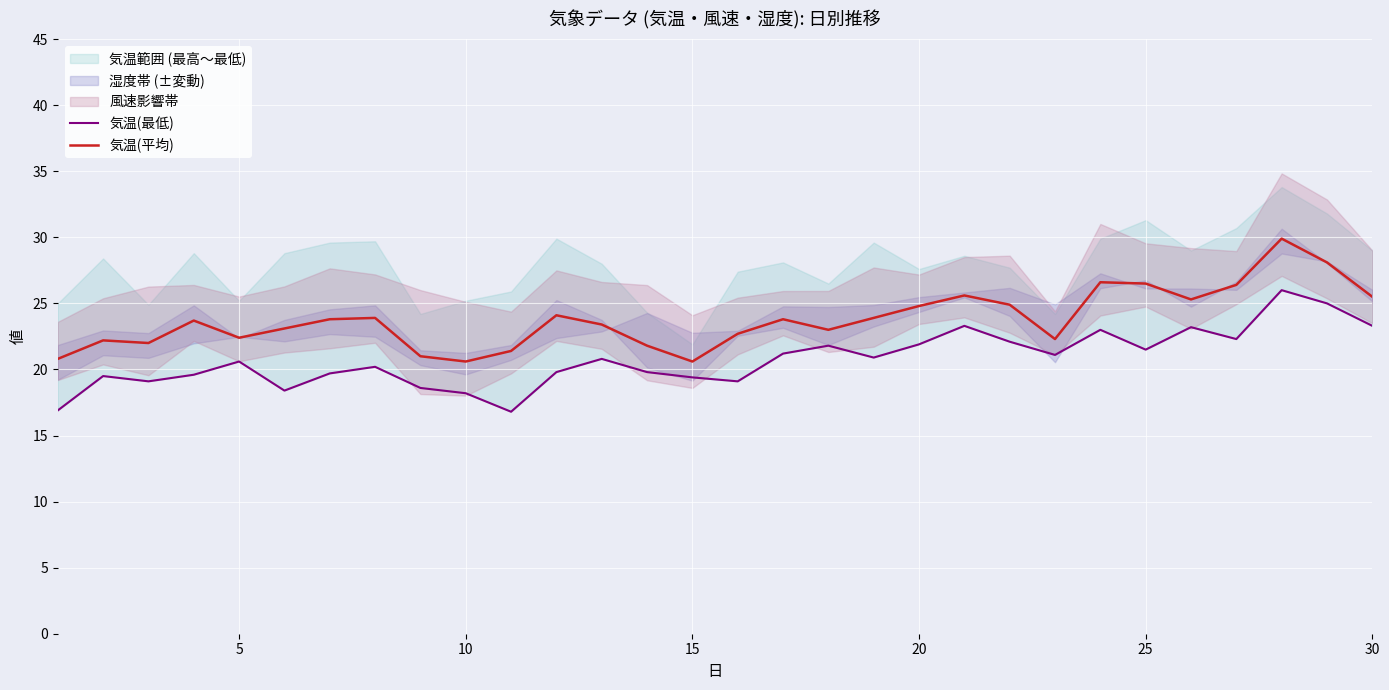

How many data points in 気温(平均) are less than 23?

11